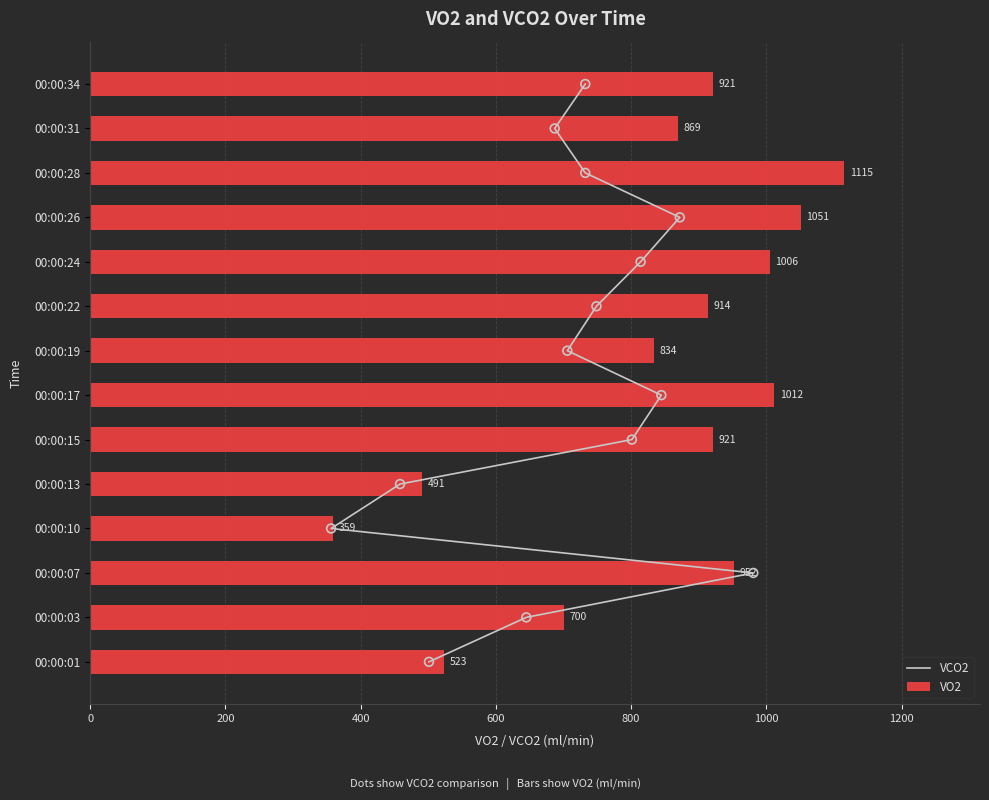

Which series contains the highest Y value?

VO2